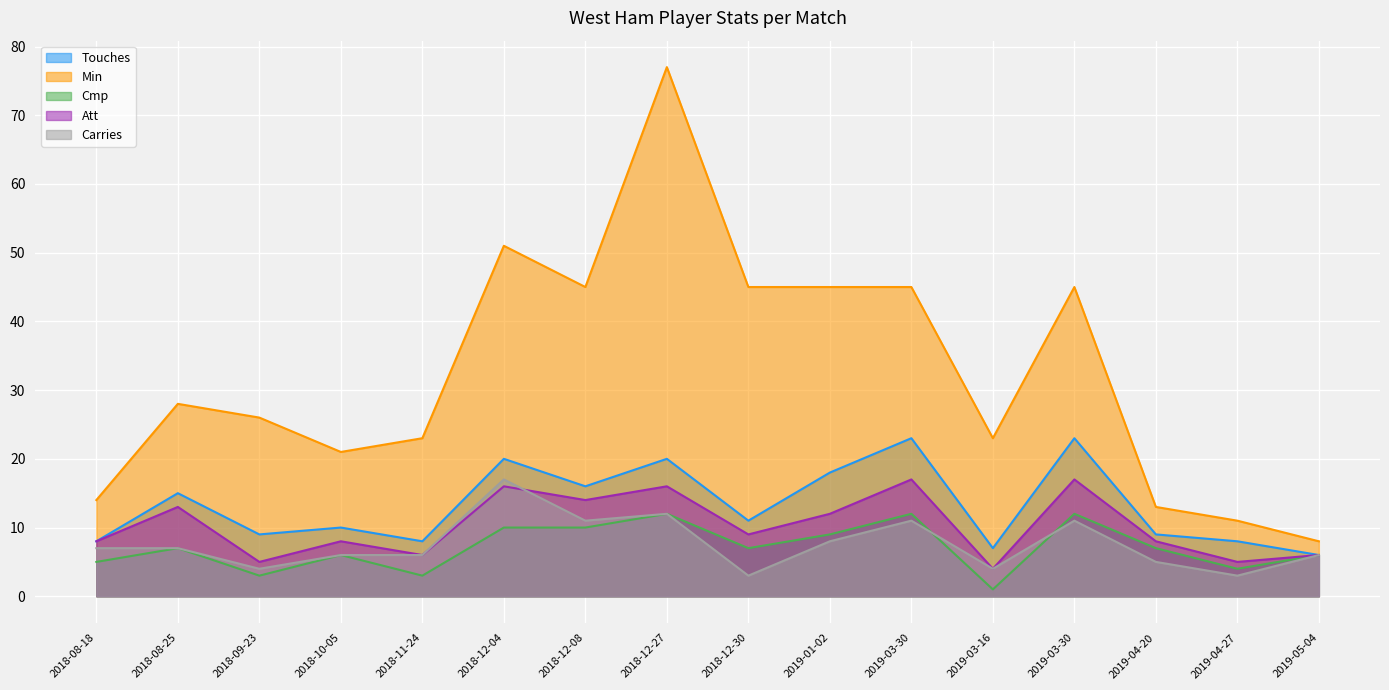

In Cmp, how many points are higher than both neighbors (excluding endpoints)?

5